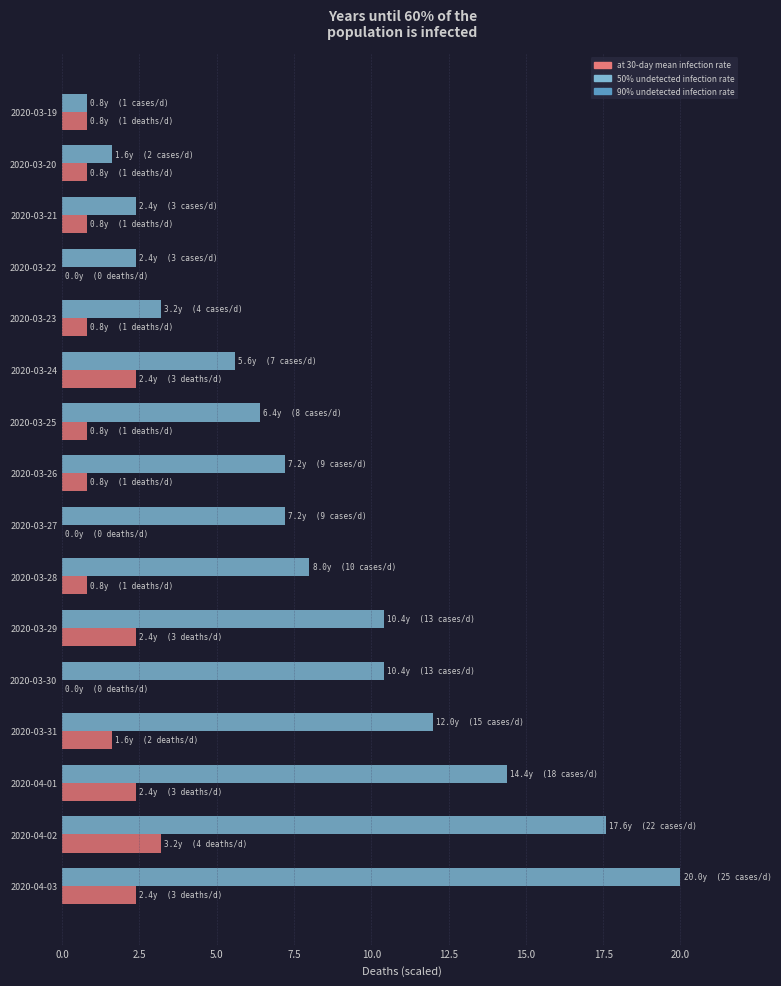

Between 2020-03-29 and 2020-04-03, which series saw the biggest shift?

50% undetected infection rate